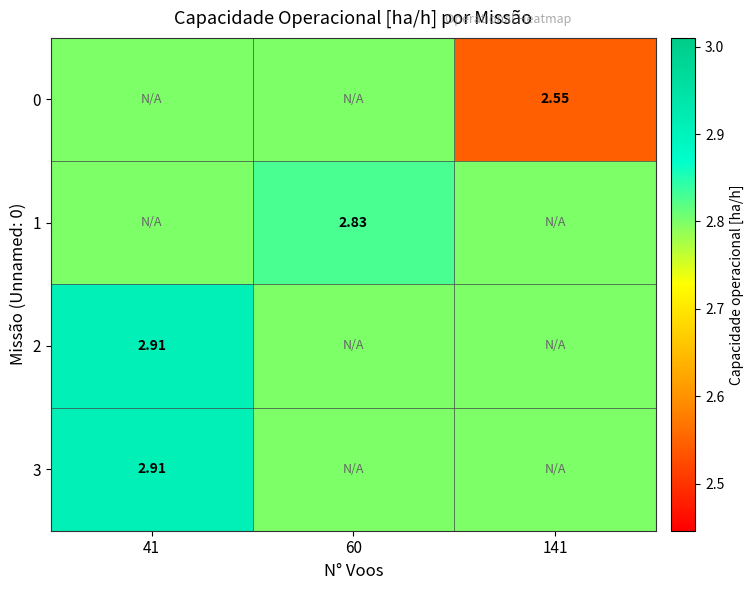

Read the 1 value at 60.

2.8